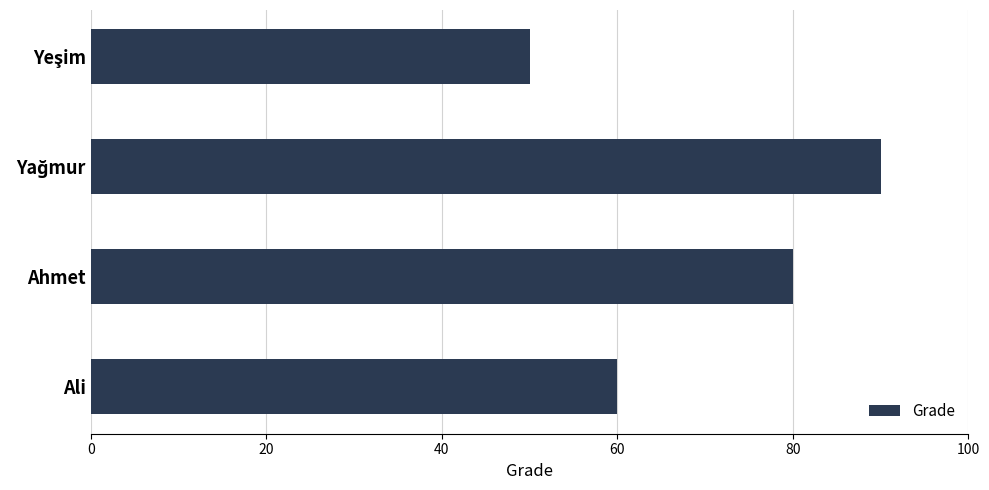

What is the smallest value displayed?

50